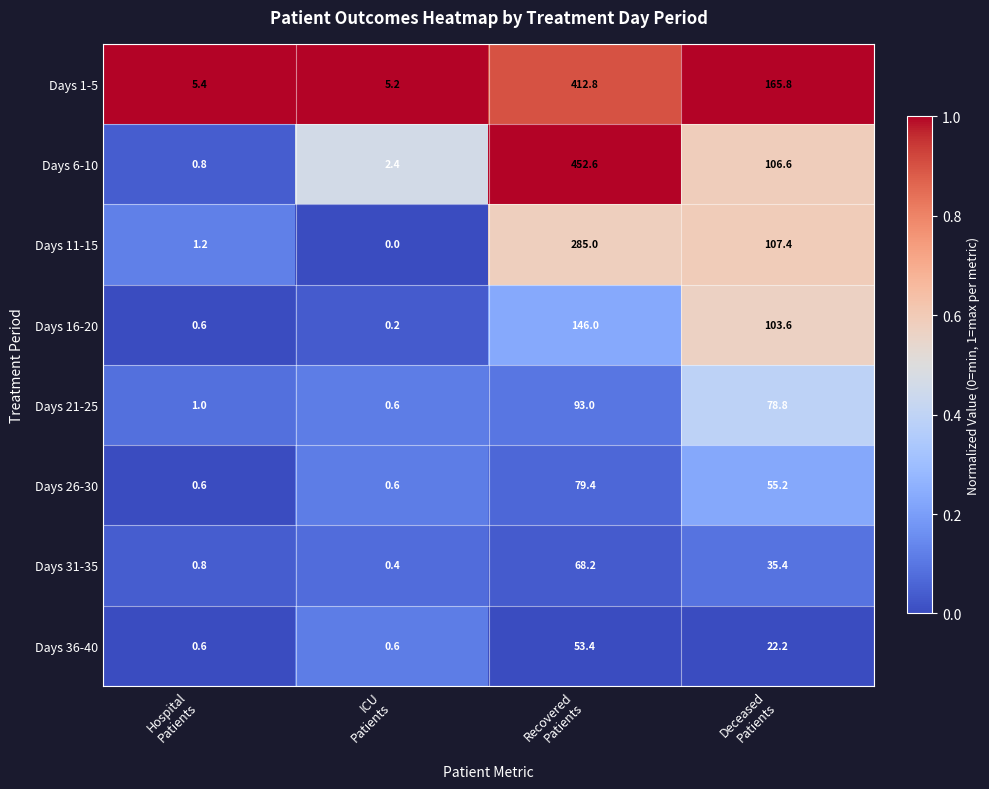

What is the sum of all Days 36-40 values?

76.8